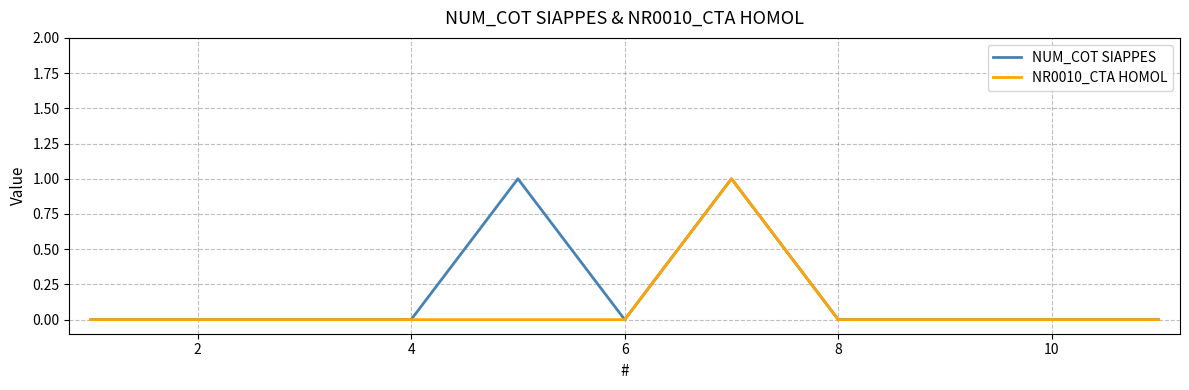

Reading right to left, transcribe all the data shown in this chart.

NUM_COT SIAPPES: 0	0	0	0	1	0	1	0	0	0	0
NR0010_CTA HOMOL: 0	0	0	0	1	0	0	0	0	0	0